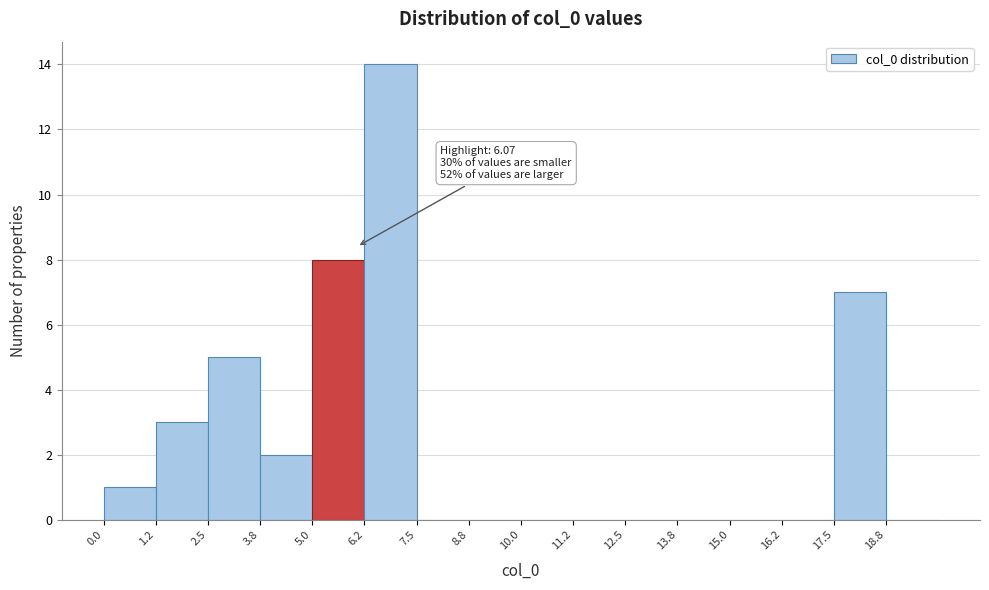

Over which range of the x-axis is the bar tallest?

6.25 to 7.50